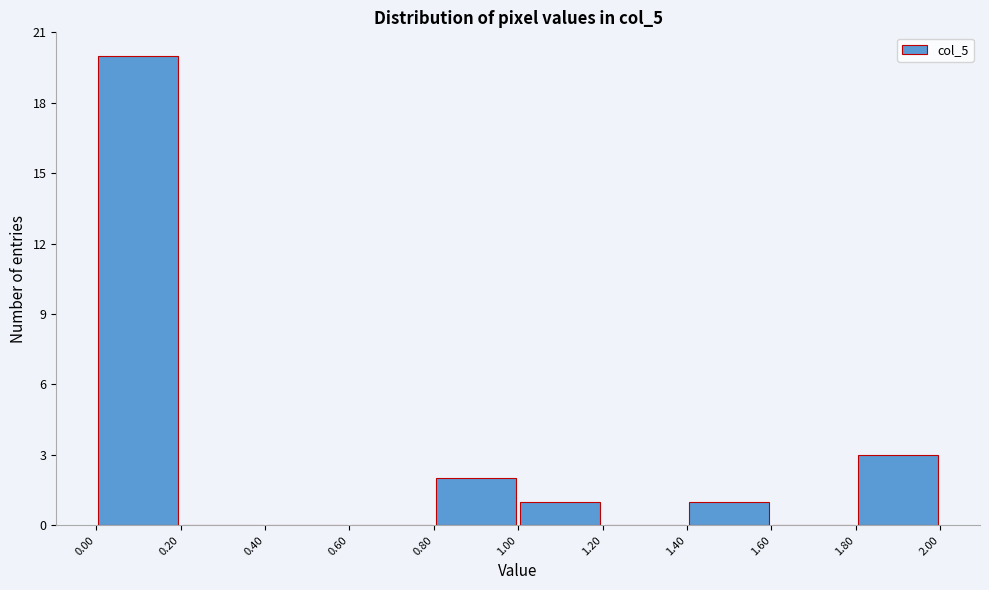

What is the height of the bar covering 1.80 to 2.00 on the x-axis? The values are not printed on the chart, so give them approximately, as read against the axis.

3